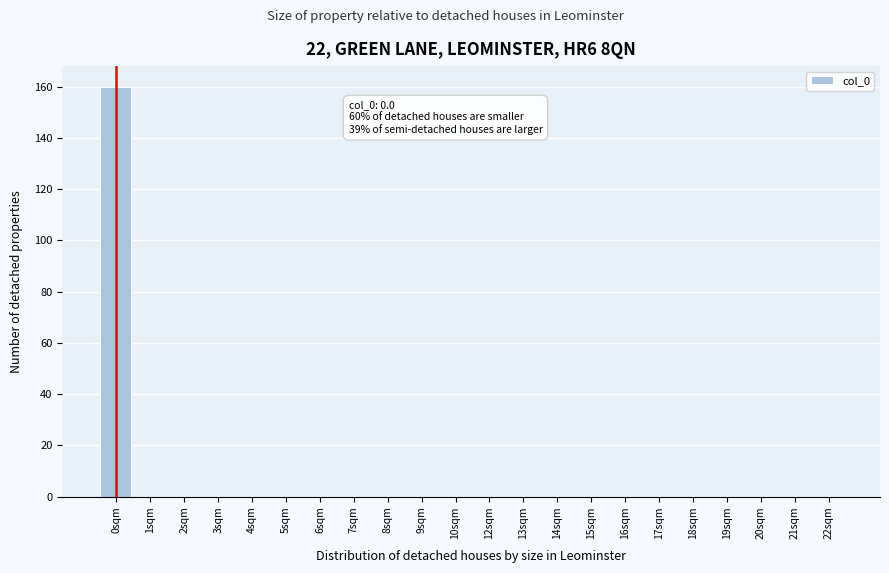

Reading left to right, transcribe all the data shown in this chart.

0sqm=160	1sqm=0	2sqm=0	3sqm=0	4sqm=0	5sqm=0	6sqm=0	7sqm=0	8sqm=0	9sqm=0	10sqm=0	12sqm=0	13sqm=0	14sqm=0	15sqm=0	16sqm=0	17sqm=0	18sqm=0	19sqm=0	20sqm=0	21sqm=0	22sqm=0